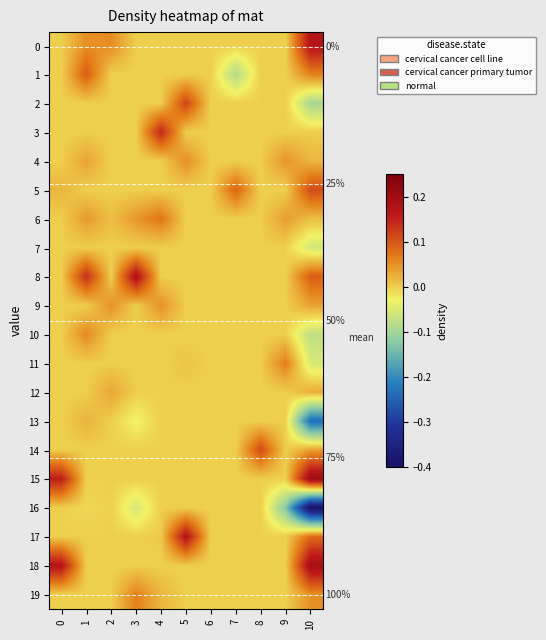

Reading left to right, transcribe all the data shown in this chart.

row_0: 0.0	0.1	0.1	0.0	0.0	0.0	0.0	0.0	0.0	0.0	0.2
row_1: 0.0	0.1	0.0	0.0	0.0	0.0	0.0	-0.1	0.0	0.0	0.1
row_2: 0.0	0.0	0.0	0.0	0.0	0.1	0.0	0.0	0.0	0.0	-0.1
row_3: 0.0	0.0	0.0	0.0	0.1	0.0	0.0	0.0	0.0	0.0	0.0
row_4: 0.0	0.0	0.0	0.0	0.0	0.1	0.0	0.0	0.0	0.0	0.0
row_5: 0.0	0.0	0.0	0.0	0.0	0.0	0.0	0.1	0.0	0.0	0.1
row_6: 0.0	0.0	0.0	0.0	0.1	0.0	0.0	0.0	0.0	0.0	0.0
row_7: 0.0	0.0	0.0	0.0	0.0	0.0	0.0	0.0	0.0	0.0	-0.1
row_8: 0.0	0.1	0.0	0.2	0.0	0.0	0.0	0.0	0.0	0.0	0.1
row_9: 0.0	0.0	0.0	0.0	0.0	0.0	0.0	0.0	0.0	0.0	0.0
row_10: 0.0	0.1	0.0	0.0	0.0	0.0	0.0	0.0	0.0	0.0	-0.1
row_11: 0.0	0.0	0.0	0.0	0.0	0.0	0.0	0.0	0.0	0.1	-0.1
row_12: 0.0	0.0	0.0	0.0	0.0	0.0	0.0	0.0	0.0	0.0	0.0
row_13: 0.0	0.0	0.0	-0.0	0.0	0.0	0.0	0.0	0.0	0.0	-0.2
row_14: 0.0	0.0	0.0	0.0	0.0	0.0	0.0	0.0	0.1	0.0	0.0
row_15: 0.2	0.0	0.0	0.0	0.0	0.0	0.0	0.0	0.0	0.0	0.2
row_16: 0.0	-0.0	0.0	-0.1	0.0	0.0	0.0	0.0	0.0	-0.1	-0.4
row_17: 0.0	0.0	0.0	0.0	0.0	0.2	0.0	0.0	0.0	0.0	0.1
row_18: 0.2	0.0	0.0	0.0	0.0	0.0	0.0	0.0	0.0	0.0	0.2
row_19: 0.0	0.0	0.0	0.1	0.0	0.0	0.0	0.0	0.0	0.0	0.1